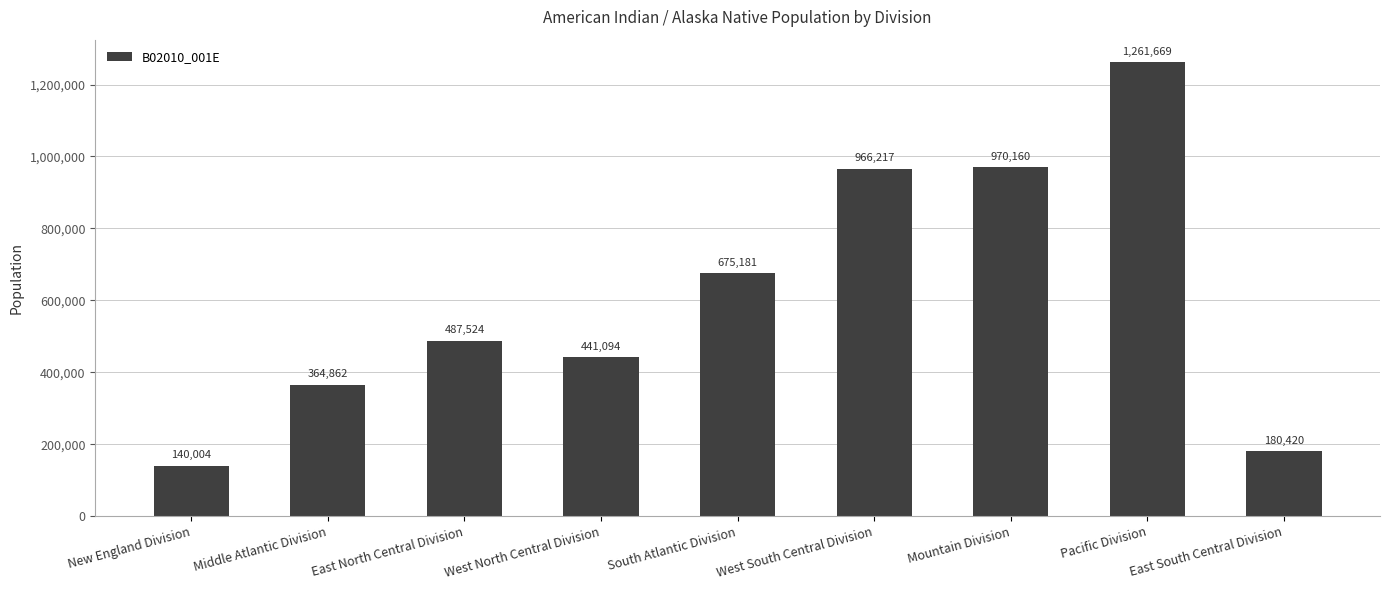

Does the chart contain stacked bars?

No